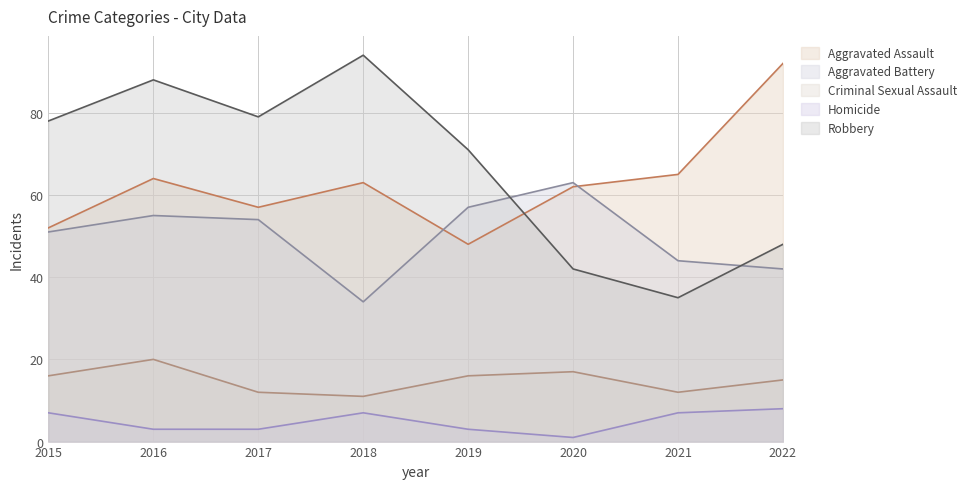

How many values in the Criminal Sexual Assault series exceed 16?

2